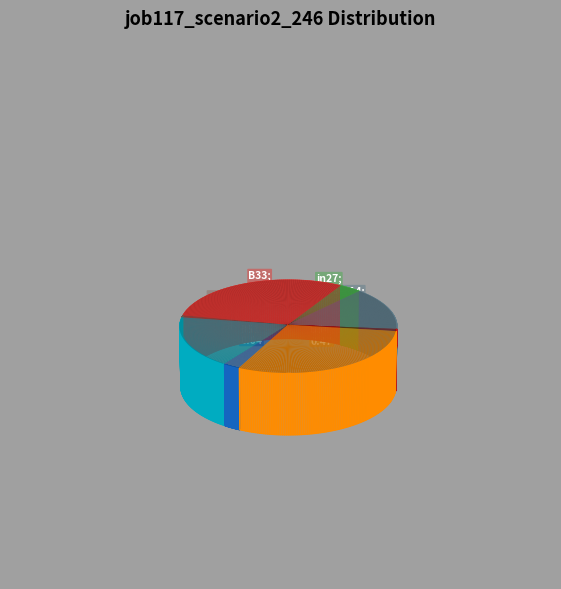

Which slice is the smallest?

cn12